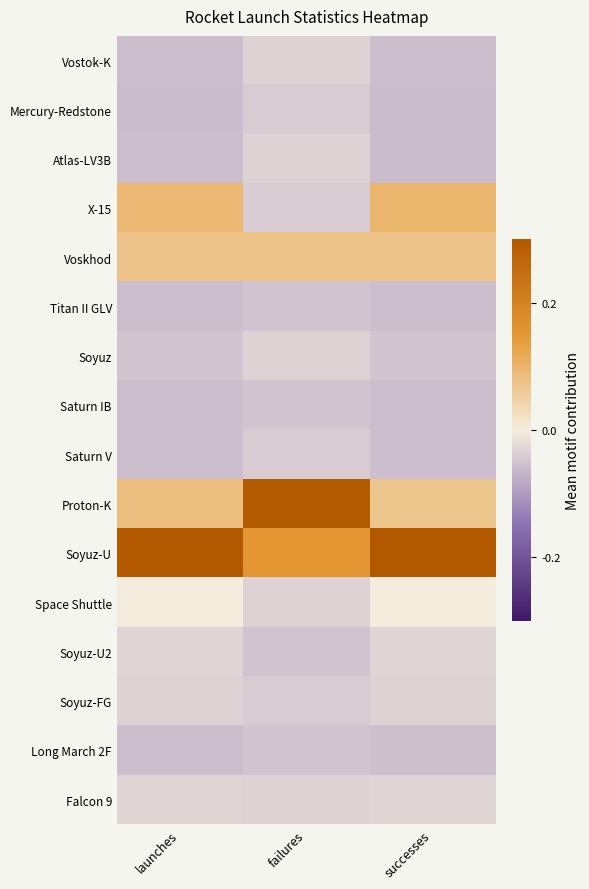

Count the number of data series in this chart.

16